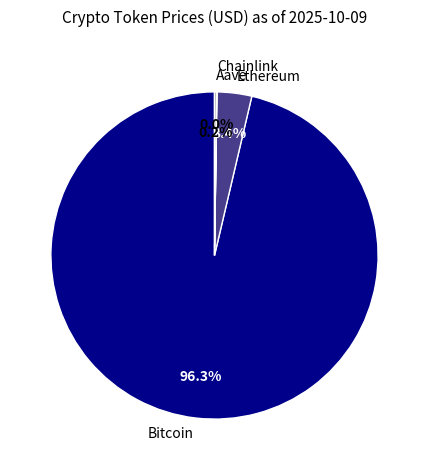

To the nearest percent, what portion does Bitcoin represent?

96%